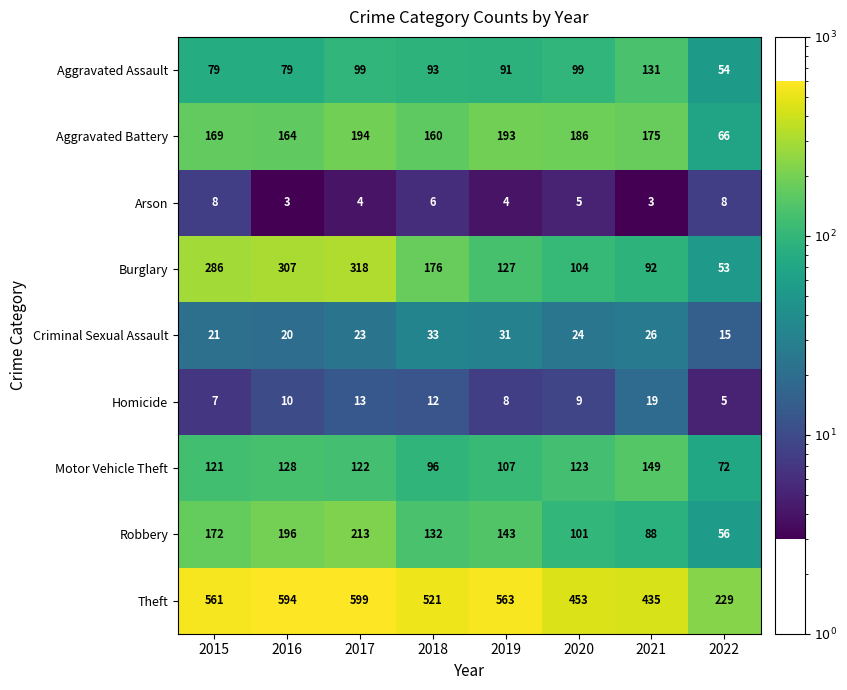

Is it true that Theft equals 164 at 2016?

False